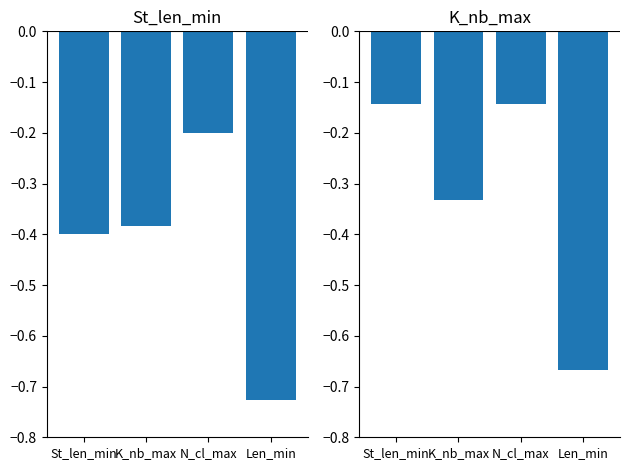

What is the highest value of the Mode series?

-0.1